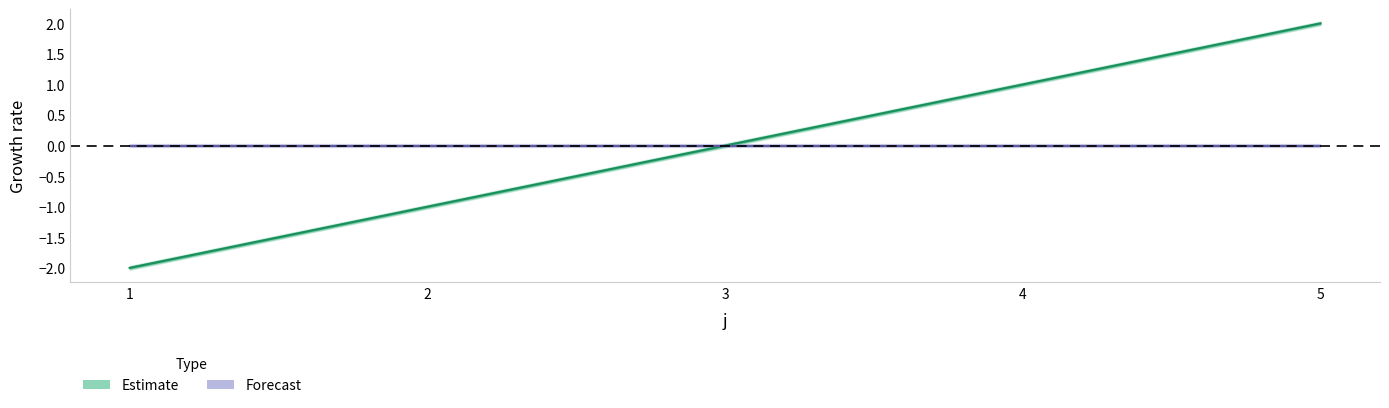

What is the smallest value displayed?

-2